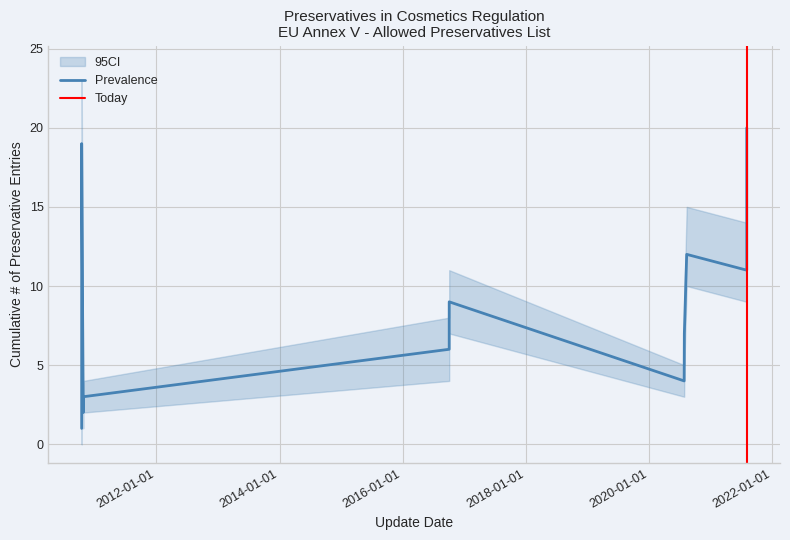

What is the average value of the CI_lower series?

8